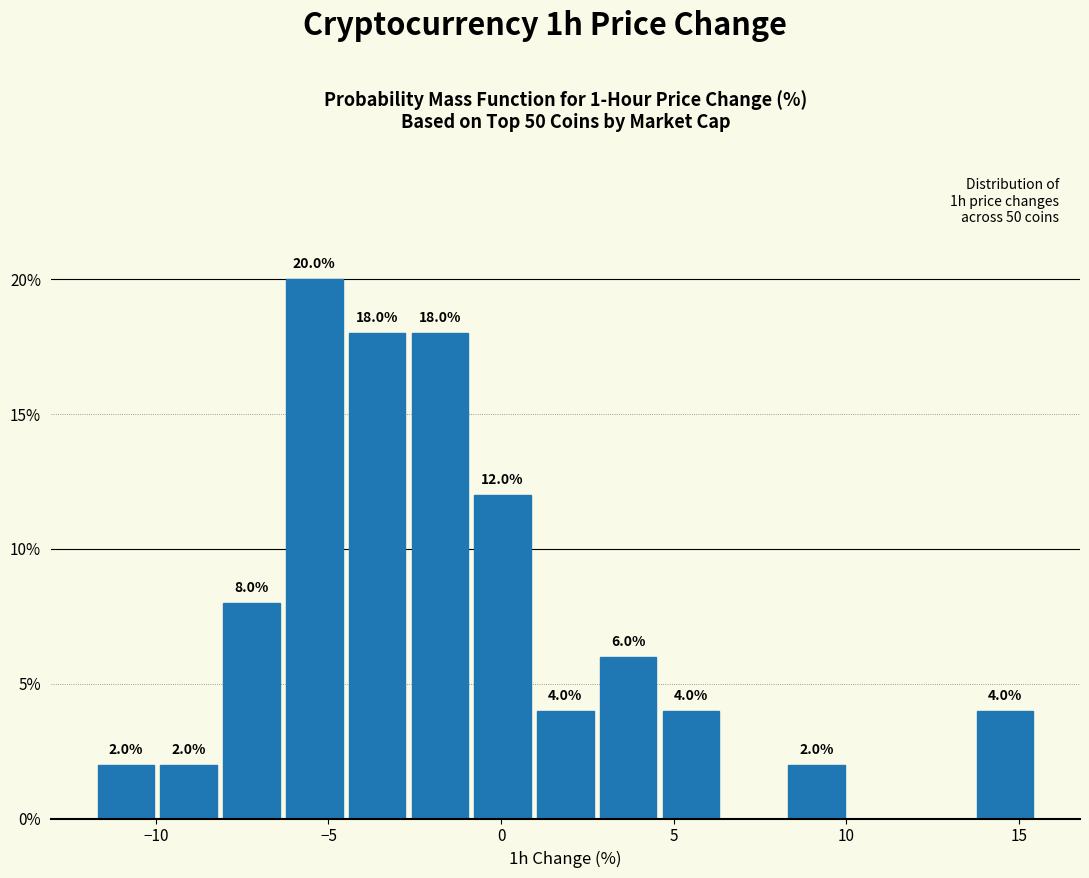

Read against the x-axis, roughly where is the centre of the tallest bar?

-5.5